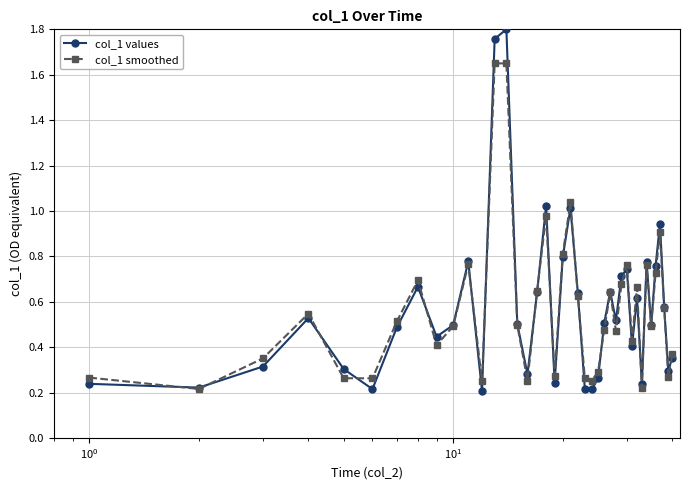

True or false: col_1 values has more than 0 interior local peaks.

True